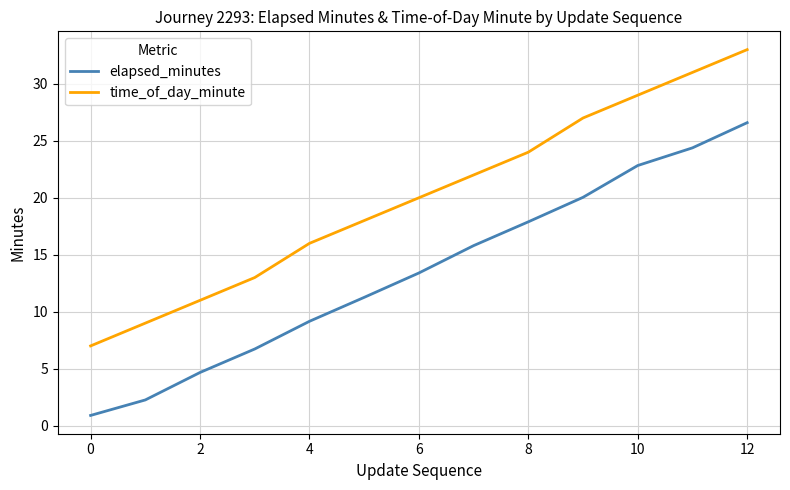

Which series has the largest total across all categories?

time_of_day_minute